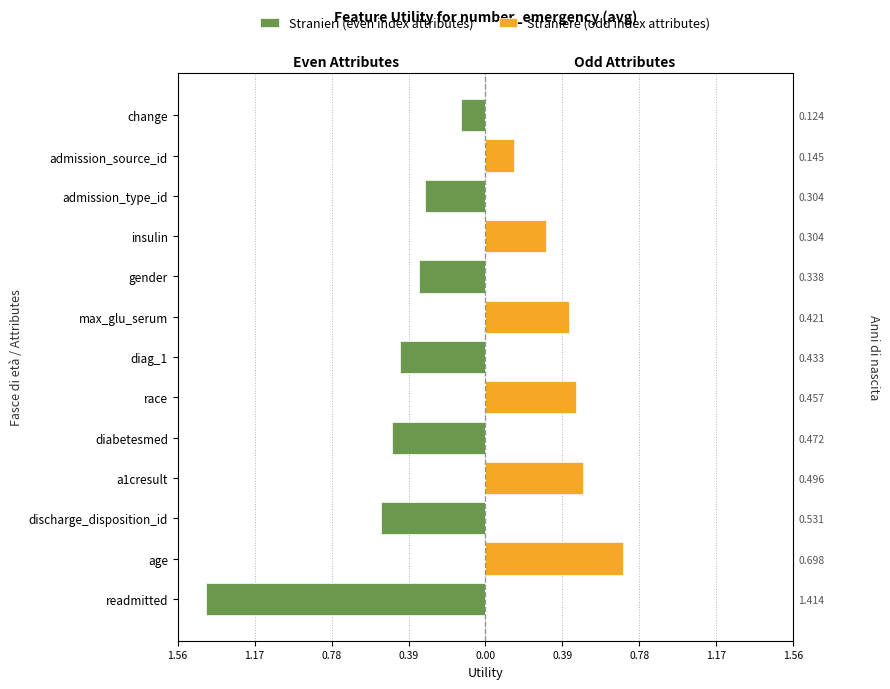

What are all the series names shown in the legend?

Stranieri (even index attributes), Straniere (odd index attributes)